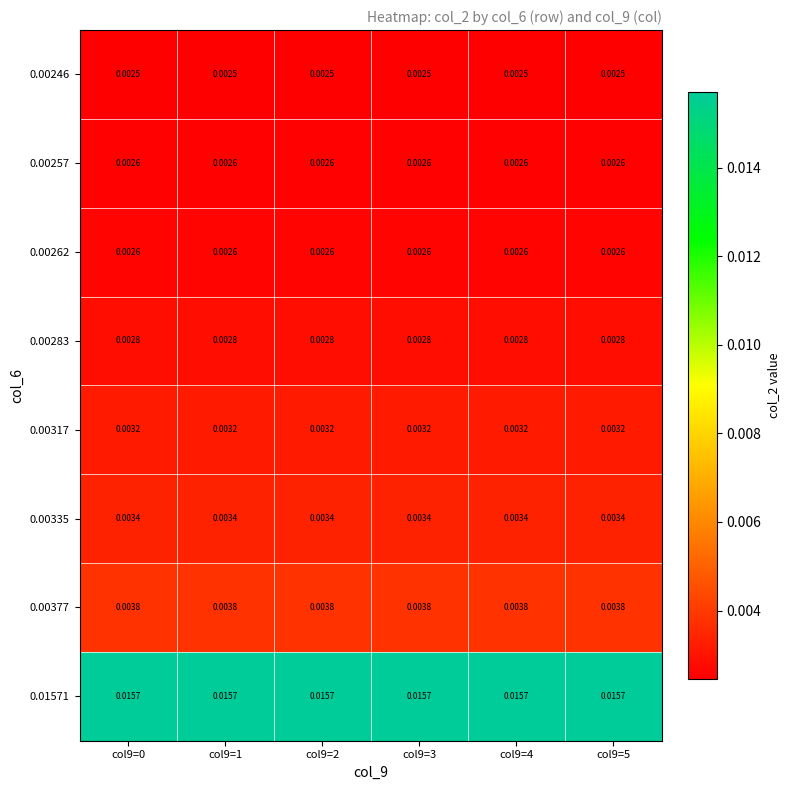

Is the value of 0.01571 at col9=4 greater than the value of 0.00335 at col9=3?

Yes